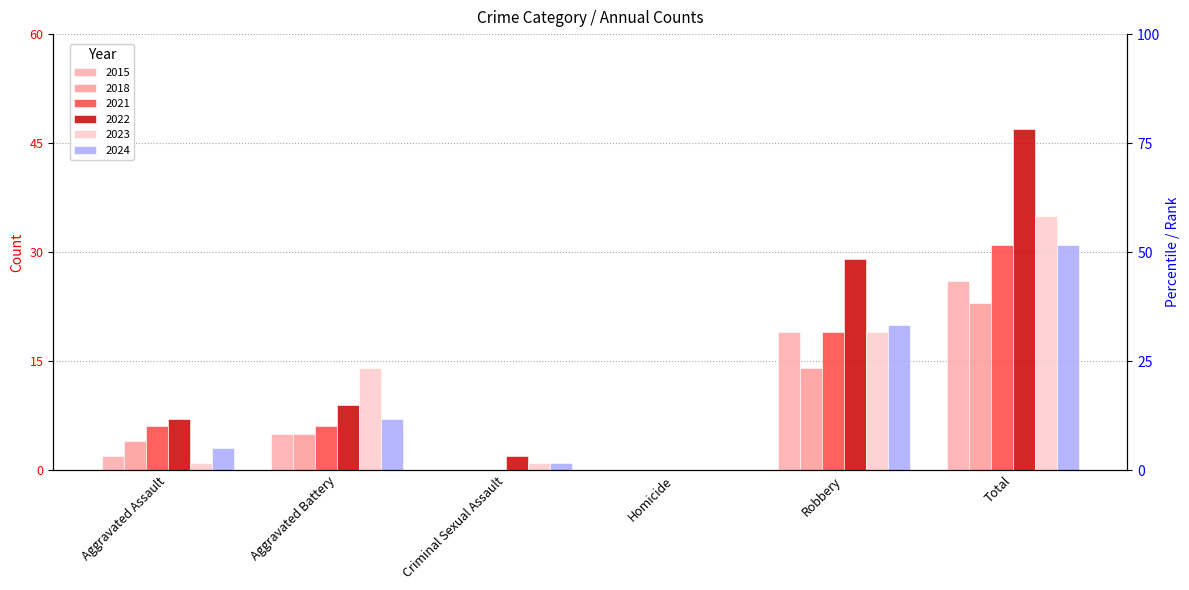

What is the label of the 4th bar from the right?

Criminal Sexual Assault